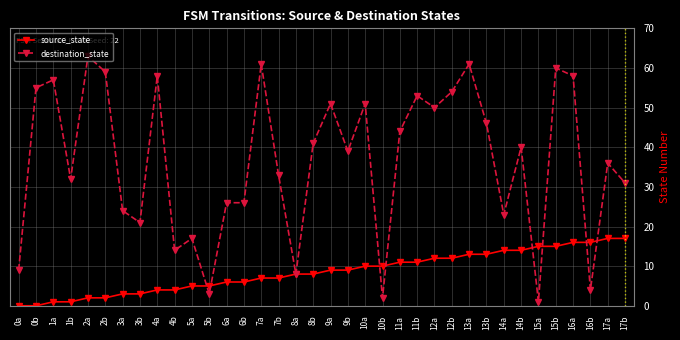

Where is the first local minimum for destination_state?

1b